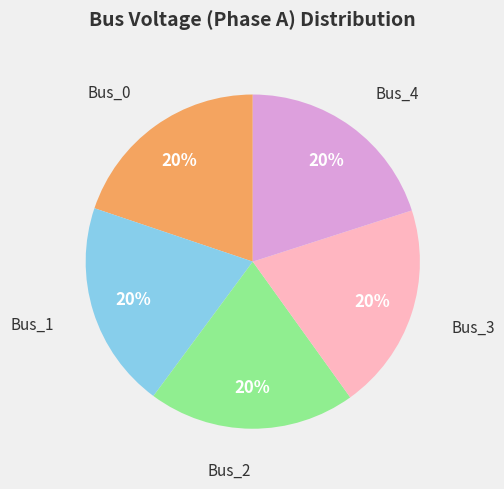

Is there any slice that represents more than half of the pie?

No